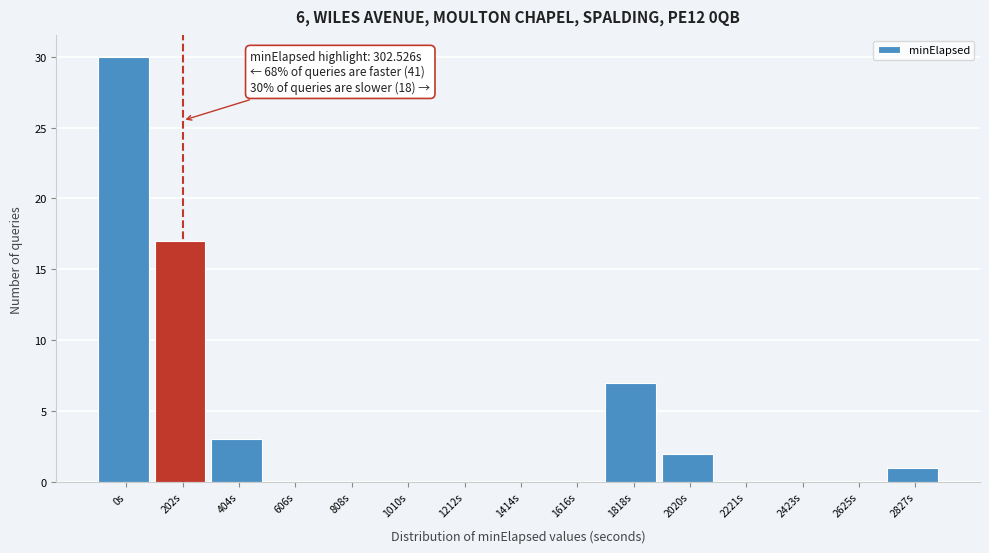

Reading left to right, extract all data points from this chart.

0s=30	202s=17	404s=3	606s=0	808s=0	1010s=0	1212s=0	1414s=0	1616s=0	1818s=7	2020s=2	2221s=0	2423s=0	2625s=0	2827s=1